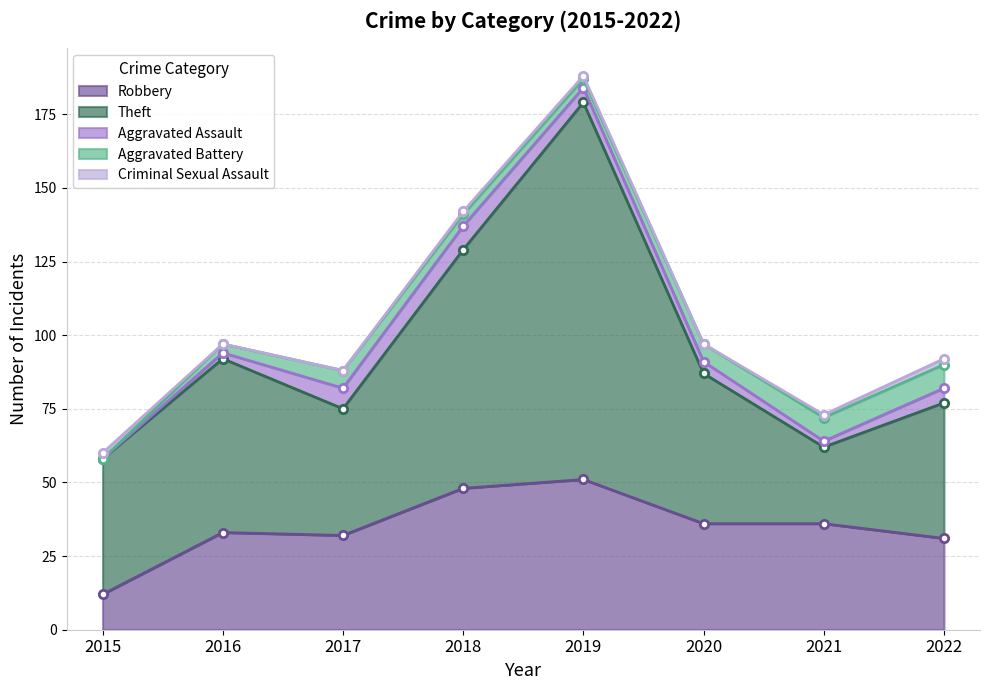

True or false: Criminal Sexual Assault has a value of 0 at 2020.

True